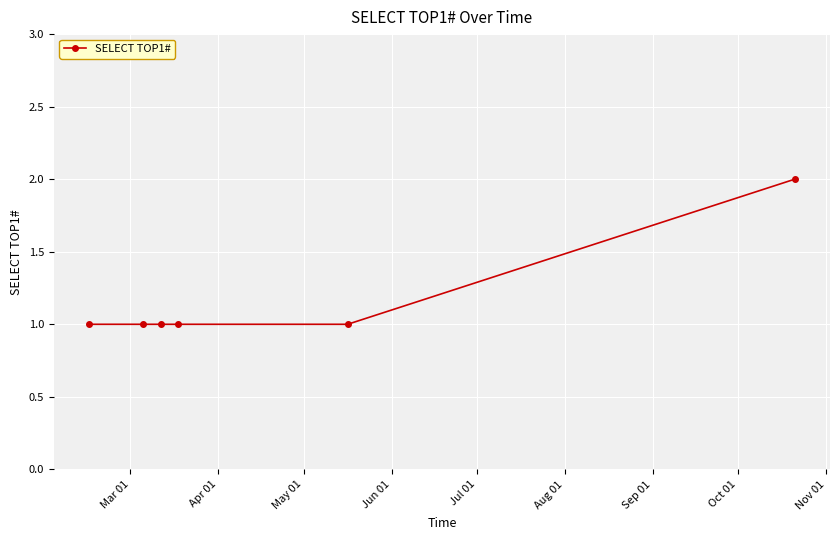

True or false: the data has more than 2 interior local peaks.

False